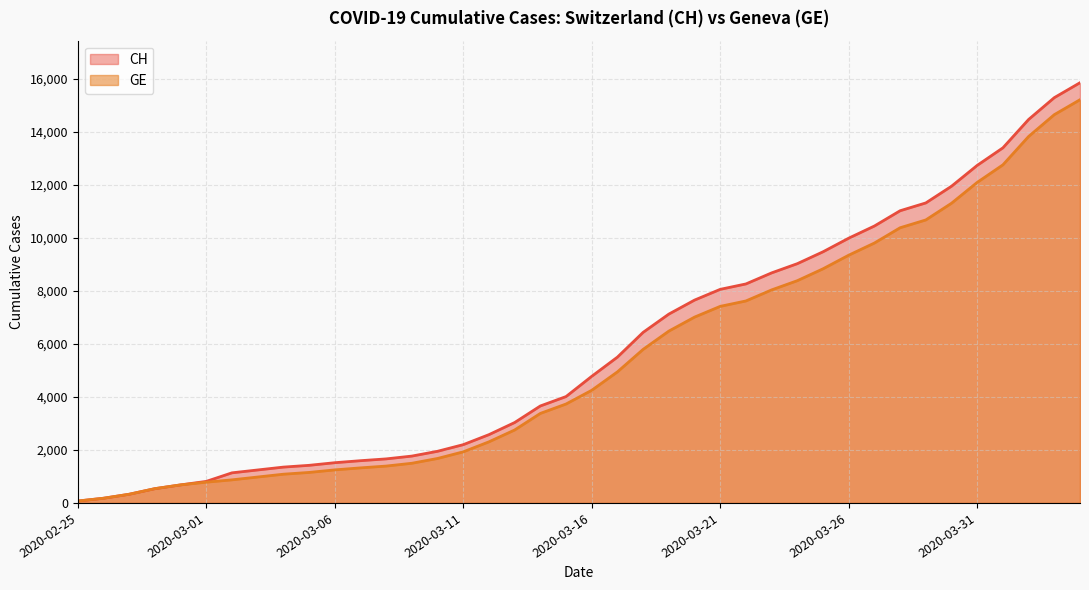

True or false: GE and CH intersect in this chart.

False